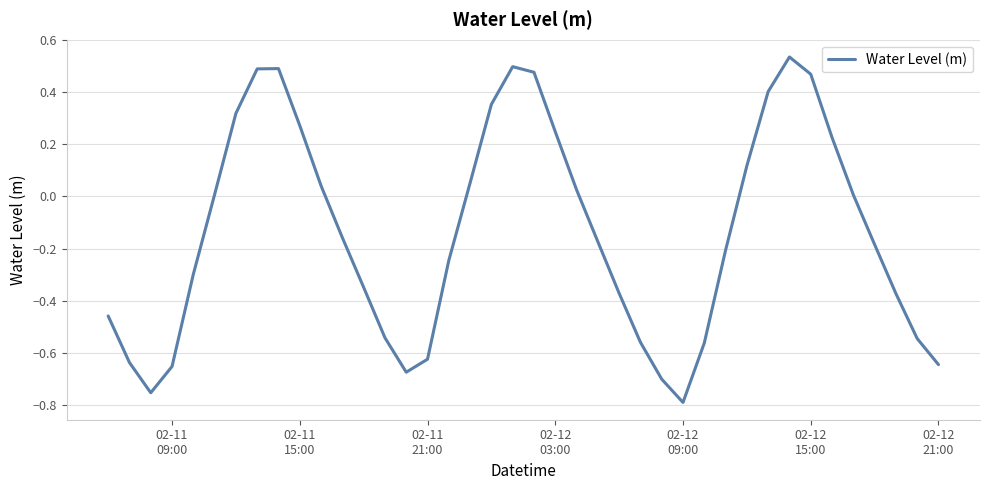

True or false: there are more than 1 points higher than both neighbors.

True